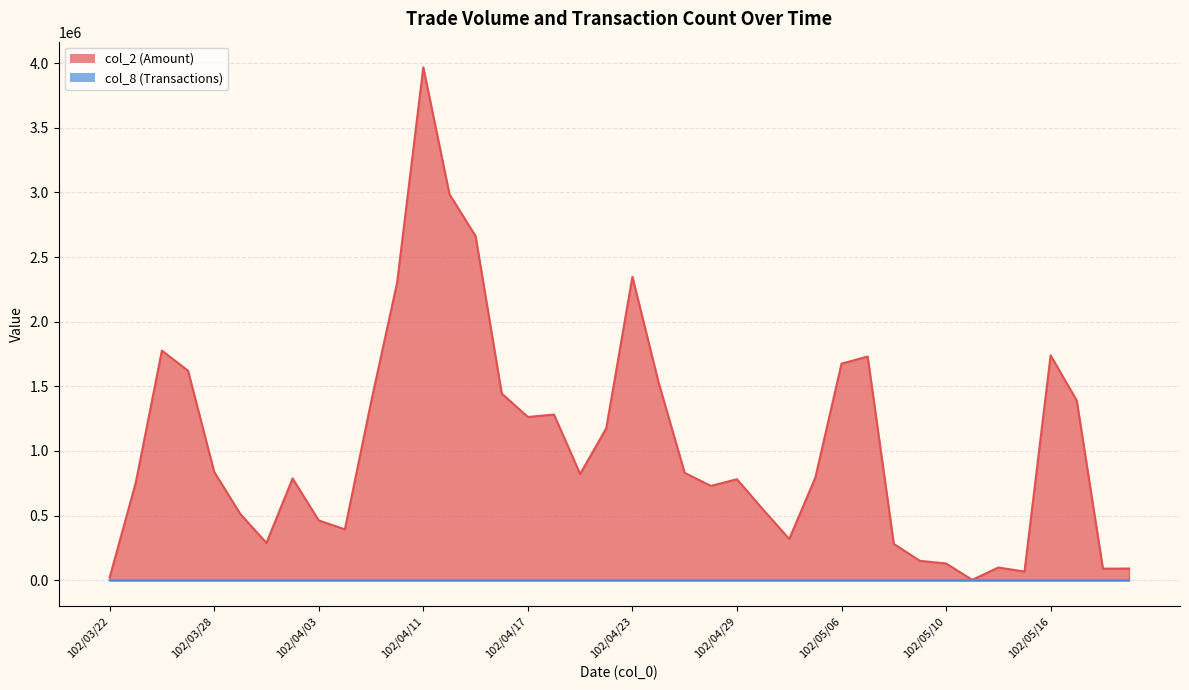

What is the greatest value displayed?

3967960